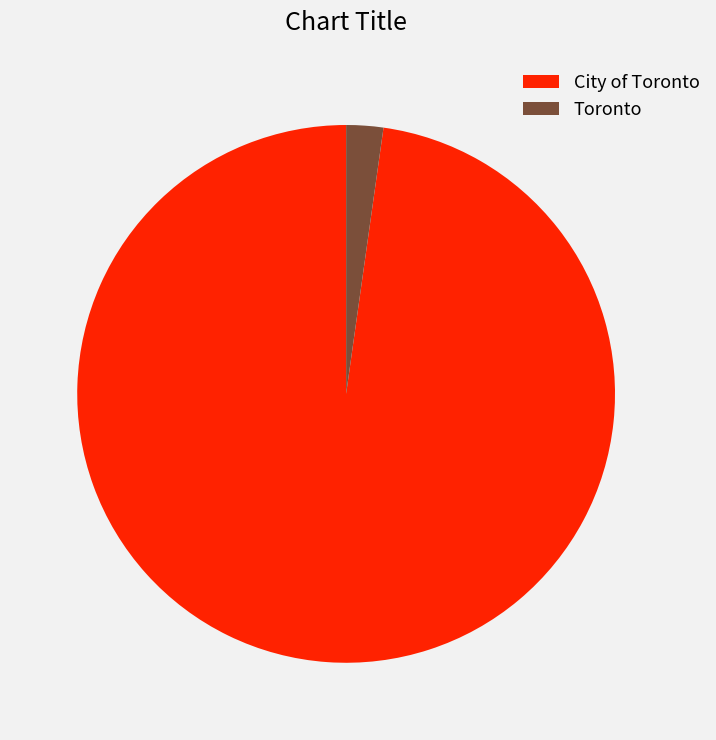

Which category has the smallest portion of the pie?

Toronto